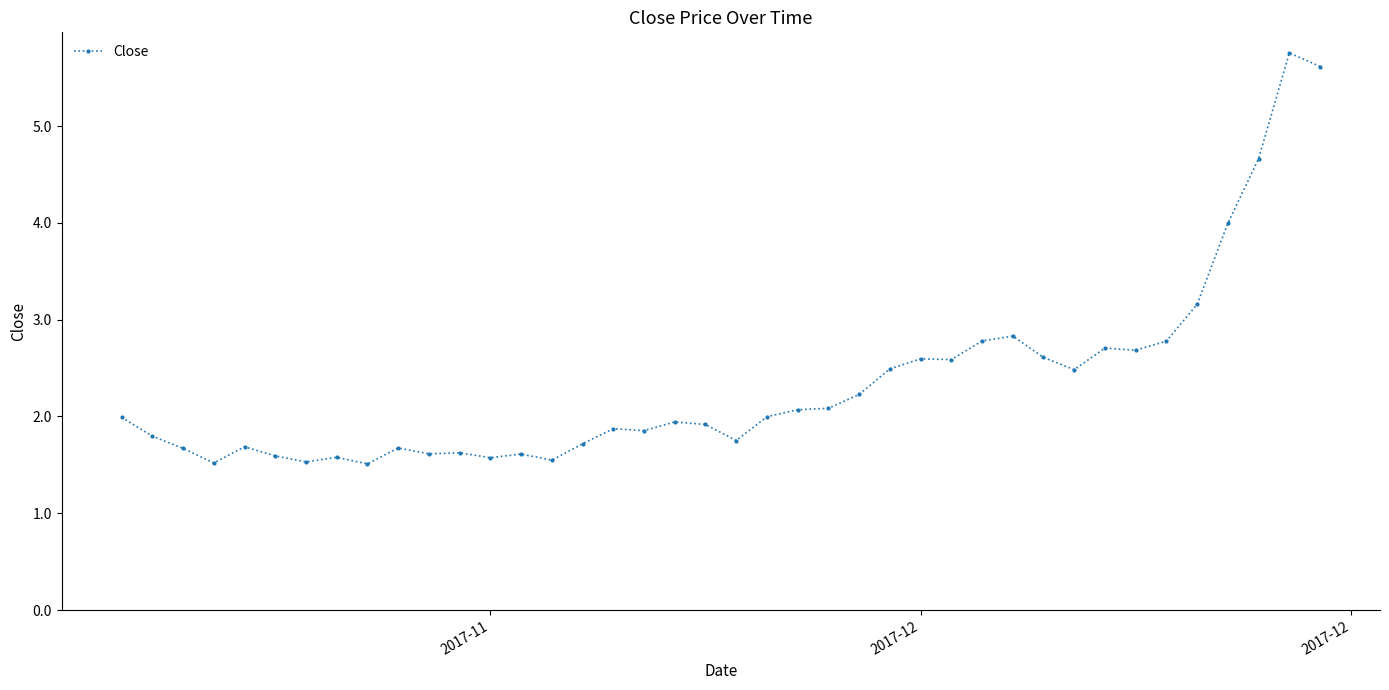

What is the value of the 17th point from the left?

1.9